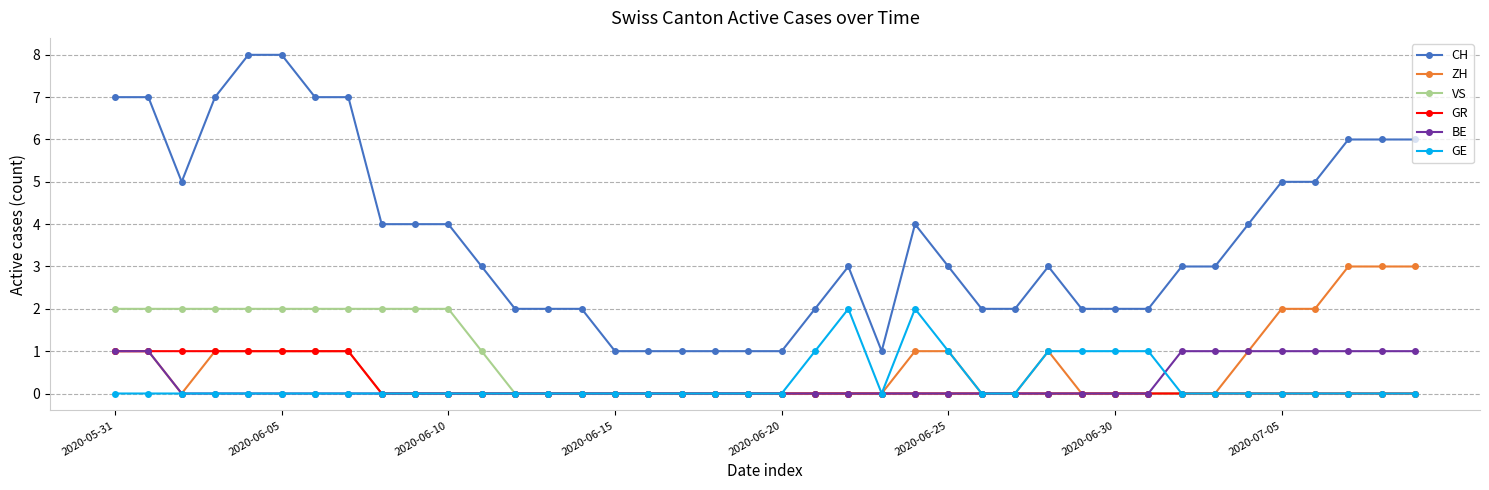

True or false: GR and CH intersect in this chart.

False